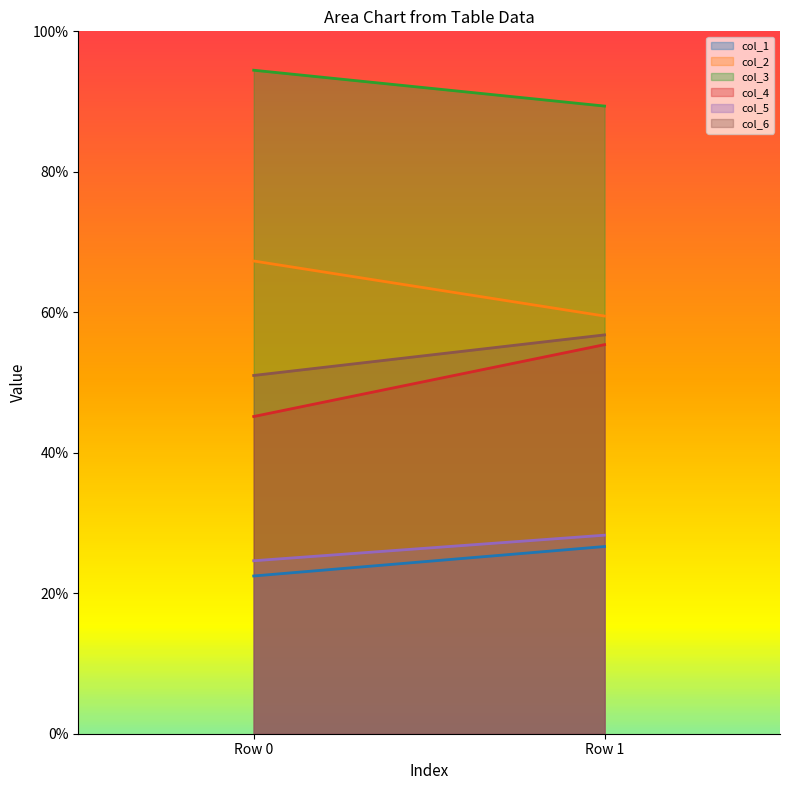

What is the value of the col_3 point at the 2nd from the left?

89.4